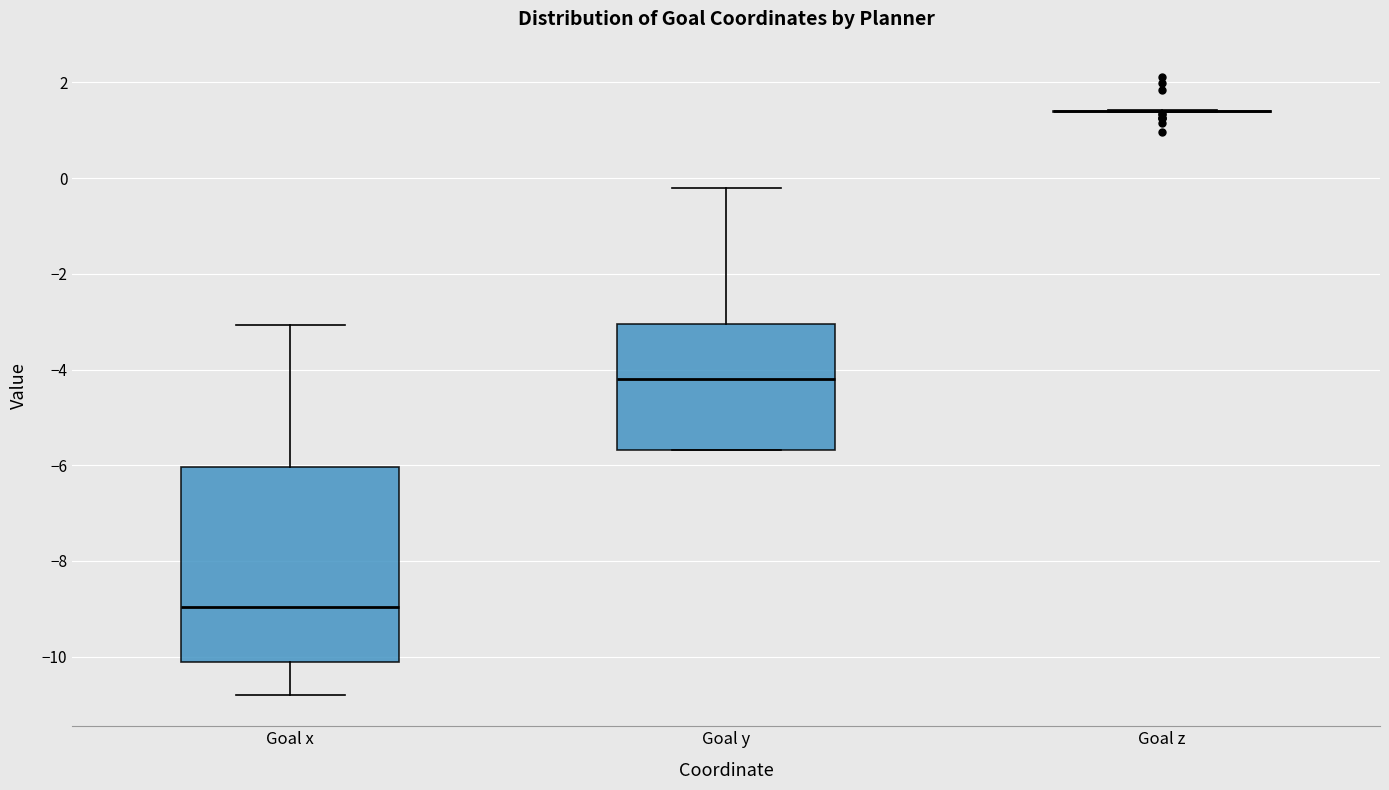

Where is the upper edge of the box for Goal x on the y-axis? The values are not printed on the chart, so give them approximately, as read against the axis.

-6.0